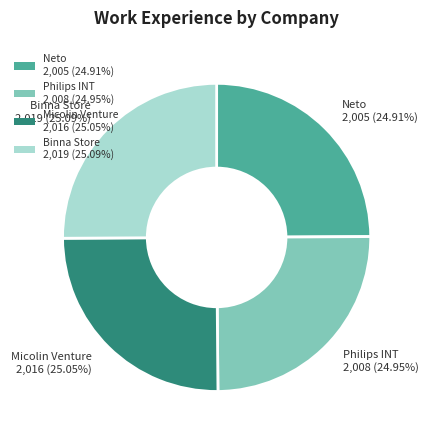

To the nearest percent, what percentage of the pie is Micolin Venture?

25%